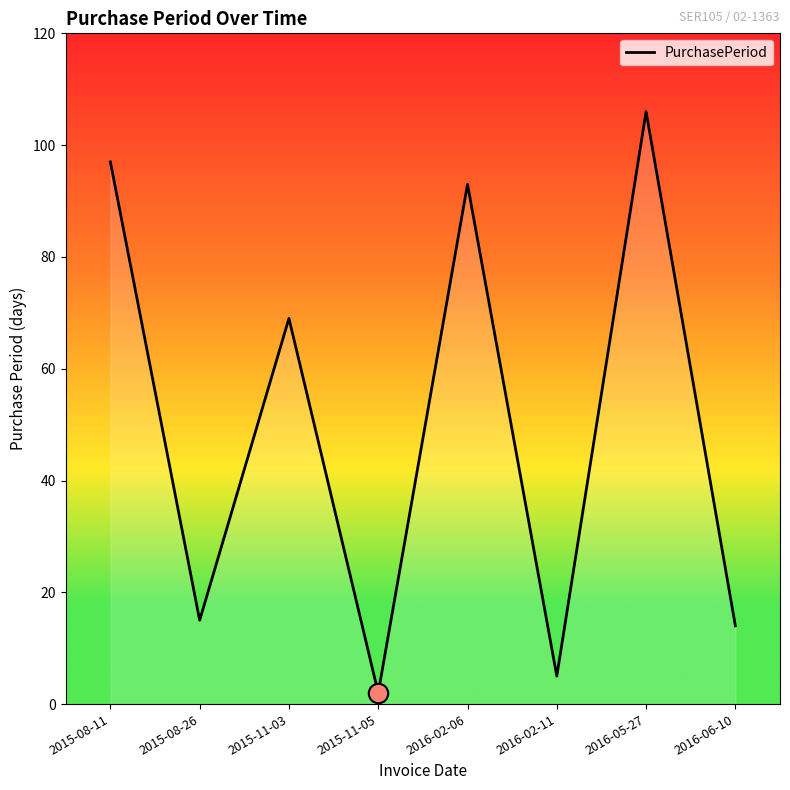

Which category has the highest value across all series?

2016-05-27